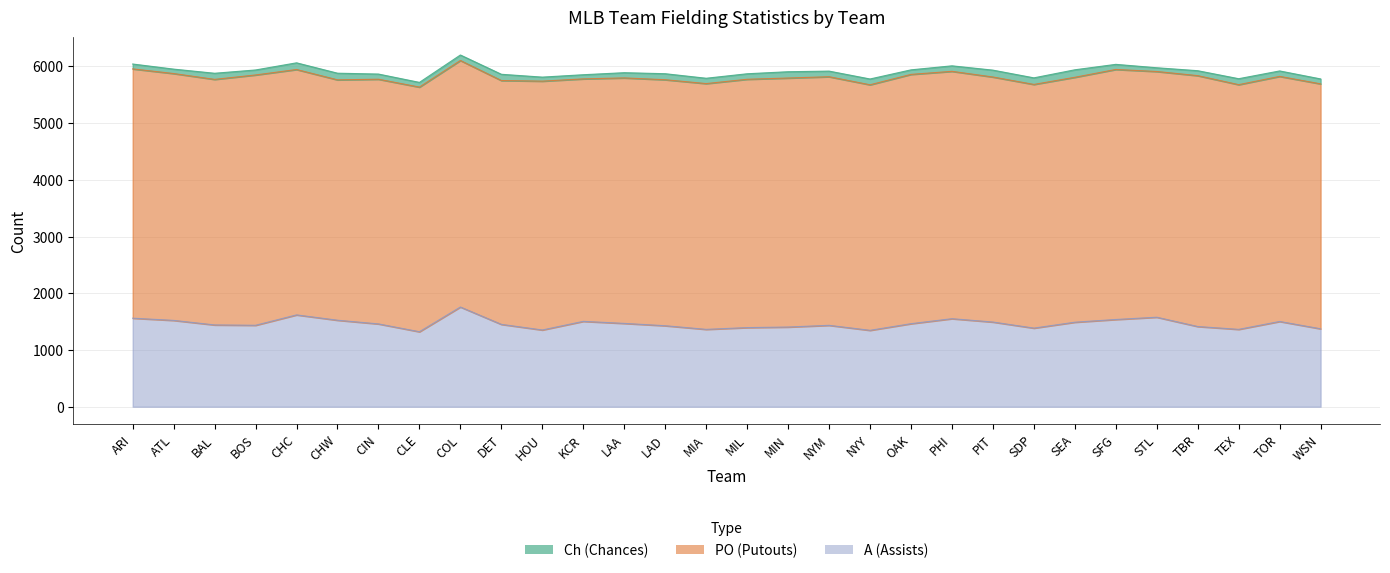

Where does the A series first go above 1460?

ARI